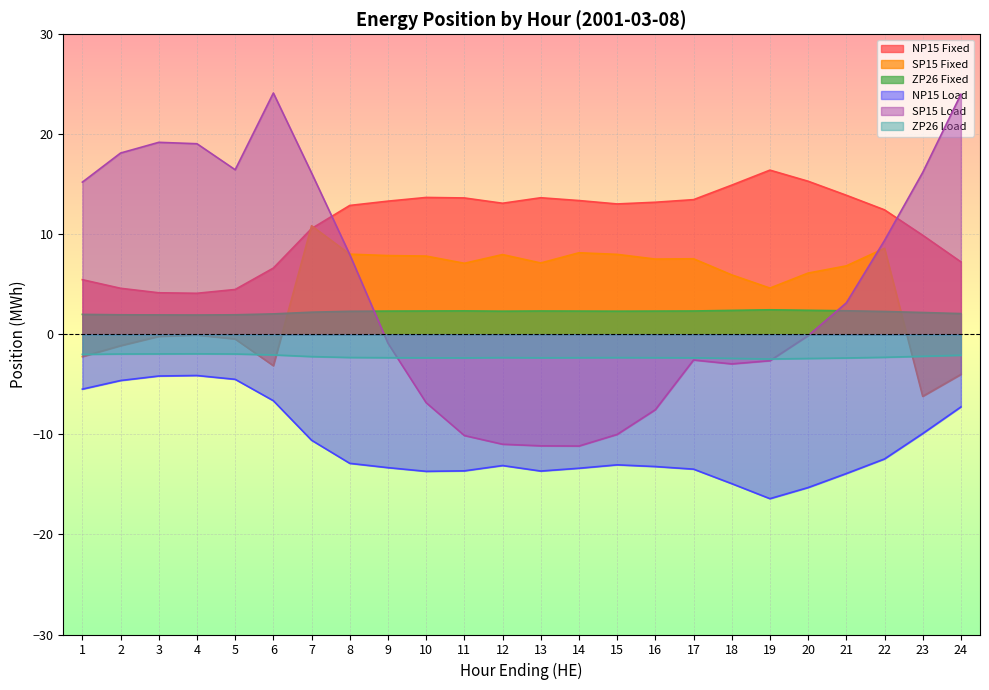

At 23, list the series in order from largest to smallest.

SP15 Load, NP15 Fixed, ZP26 Fixed, ZP26 Load, SP15 Fixed, NP15 Load